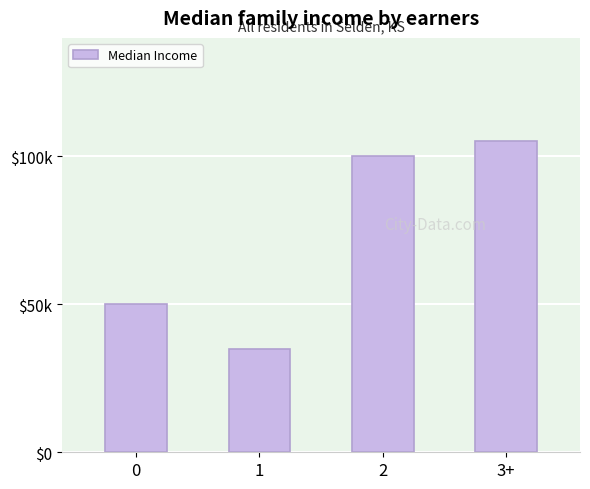

At which category does the chart reach its peak across all series?

3+